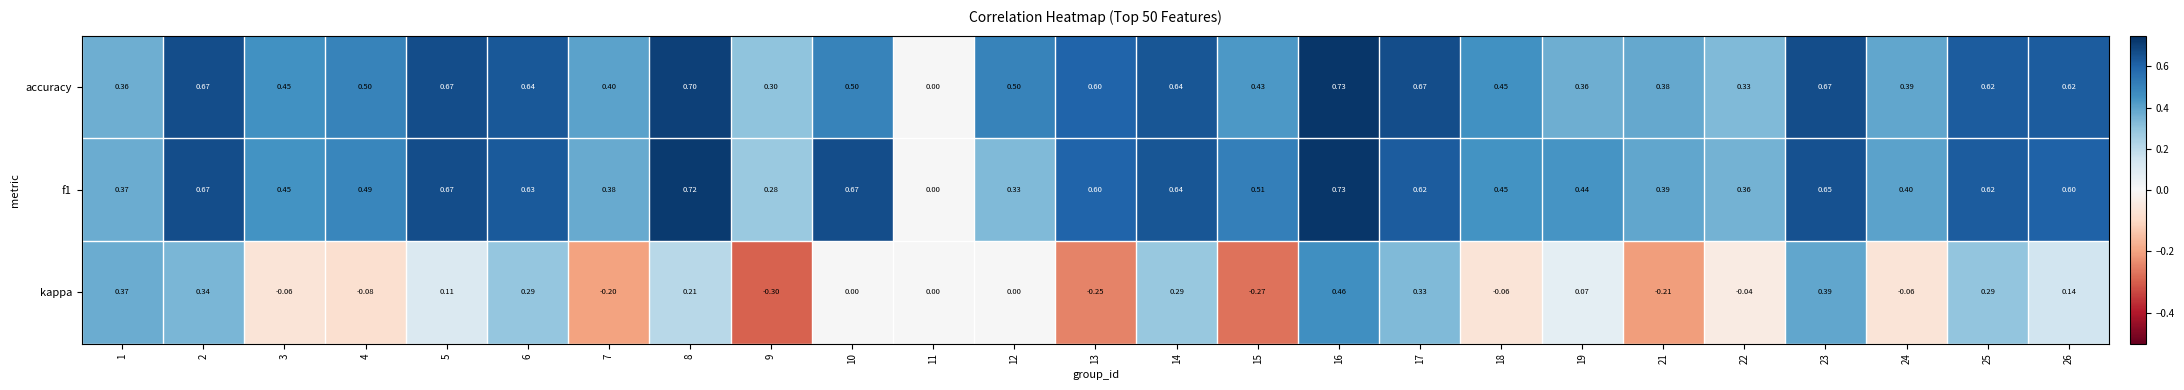

Which series has the widest spread of values?

kappa